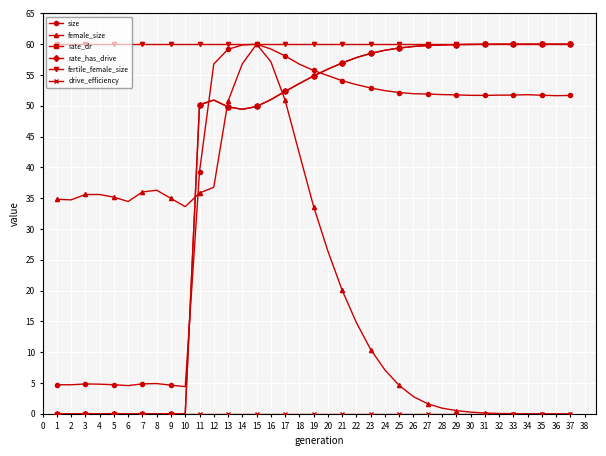

Reading right to left, what are all the values shown in this chart?

size: 51.7	51.6	51.7	51.8	51.7	51.7	51.7	51.7	51.8	51.8	51.9	52.0	52.2	52.5	52.9	53.4	54.1	54.9	55.7	56.8	58.1	59.2	60.0	59.9	59.2	56.8	39.3	4.4	4.7	4.9	4.9	4.6	4.7	4.8	4.8	4.7	4.7
female_size: 0.0	0.0	0.0	0.0	0.0	0.1	0.1	0.3	0.5	0.9	1.6	2.8	4.6	7.1	10.4	14.8	20.1	26.4	33.6	42.2	50.9	57.2	60.0	56.8	50.7	36.8	35.8	33.6	35.0	36.3	36.0	34.5	35.2	35.6	35.6	34.7	34.8
rate_dr: 60.0	60.0	60.0	60.0	60.0	60.0	60.0	60.0	59.9	59.9	59.8	59.6	59.4	59.0	58.5	57.8	57.0	56.0	54.8	53.6	52.3	51.0	49.9	49.4	49.8	50.9	50.1	0.0	0.0	0.0	0.0	0.0	0.0	0.0	0.0	0.0	0.0
rate_has_drive: 60.0	60.0	60.0	60.0	60.0	60.0	60.0	60.0	59.9	59.9	59.8	59.6	59.4	59.0	58.5	57.8	57.0	56.0	54.8	53.6	52.3	51.0	49.9	49.4	49.8	50.9	50.1	0.0	0.0	0.0	0.0	0.0	0.0	0.0	0.0	0.0	0.0
fertile_female_size: 60.0	60.0	60.0	60.0	60.0	60.0	60.0	60.0	60.0	60.0	60.0	60.0	60.0	60.0	60.0	60.0	60.0	60.0	60.0	60.0	60.0	60.0	60.0	60.0	60.0	60.0	60.0	60.0	60.0	60.0	60.0	60.0	60.0	60.0	60.0	60.0	60.0
drive_efficiency: 0.0	0.0	0.0	0.0	0.0	0.0	0.0	0.0	0.0	0.0	0.0	0.0	0.0	0.0	0.0	0.0	0.0	0.0	0.0	0.0	0.0	0.0	0.0	0.0	0.0	0.0	0.0	0.0	0.0	0.0	0.0	0.0	0.0	0.0	0.0	0.0	0.0